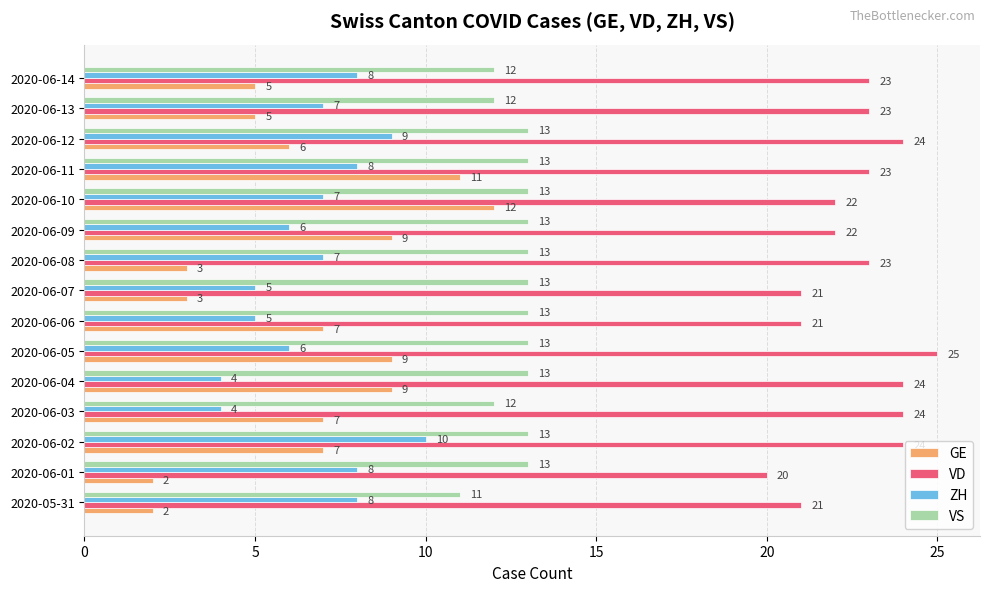

What is the minimum value for ZH?

4